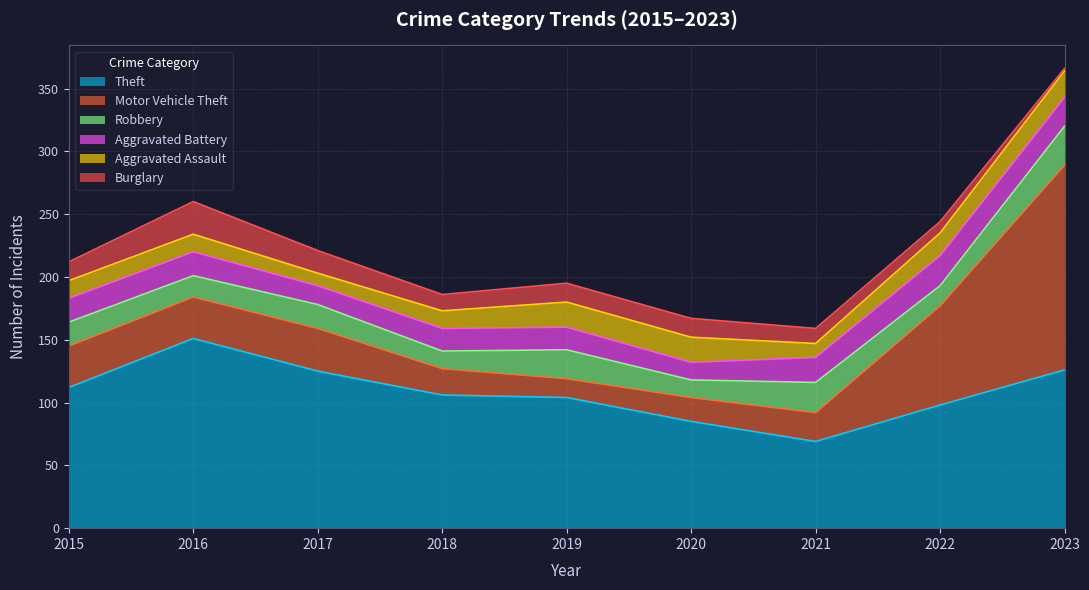

Reading right to left, what are all the values shown in this chart?

Theft: 126	98	69	85	104	106	125	151	112
Motor Vehicle Theft: 163	79	23	19	15	21	34	33	33
Robbery: 31	16	24	14	23	14	19	17	19
Aggravated Battery: 23	24	20	14	18	18	15	19	19
Aggravated Assault: 21	18	11	20	20	14	10	14	14
Burglary: 2	9	12	15	15	13	18	26	15